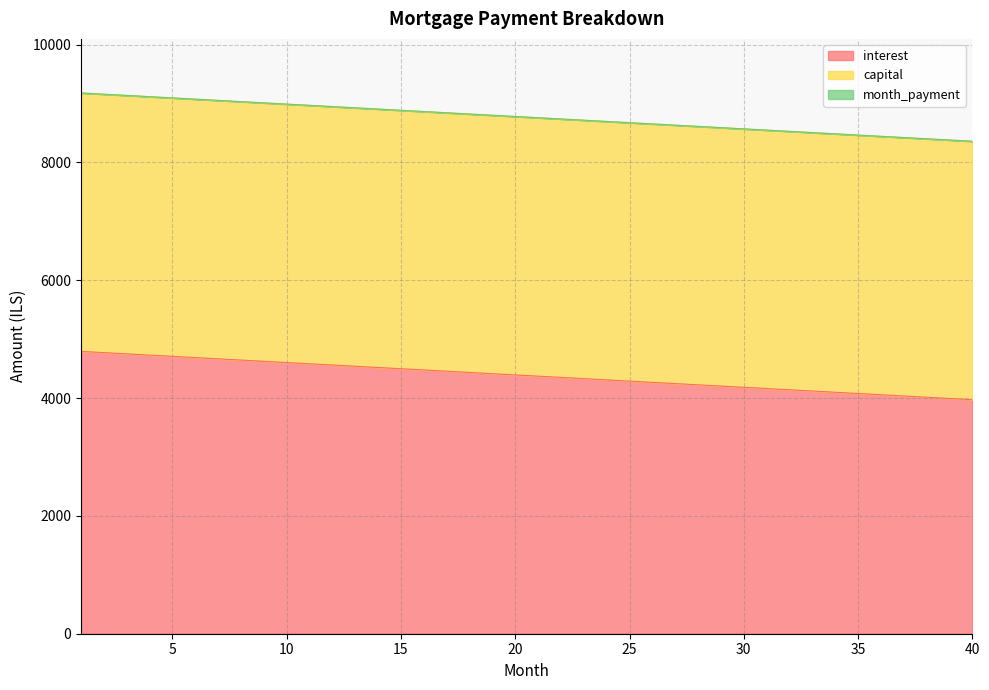

What is the total value across all series at 5?

9093.6